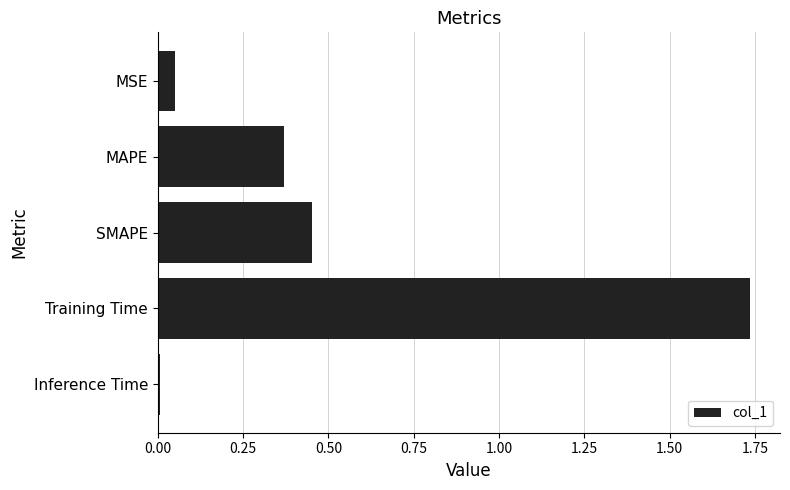

The value at Inference Time is 0.0. True or false?

True